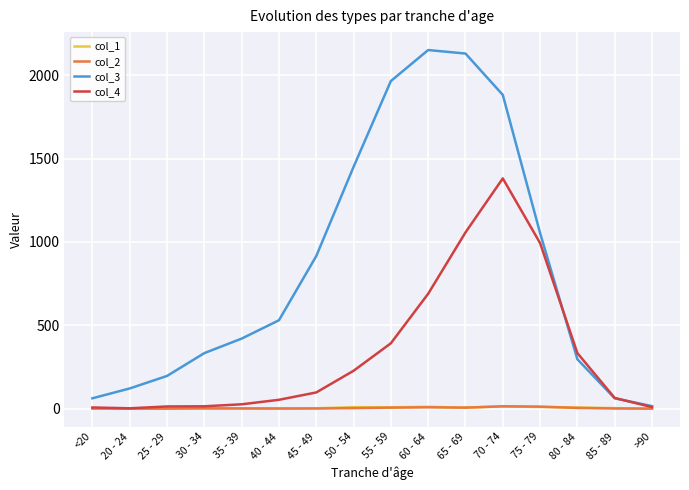

What is the difference between the col_4 values at <20 and 65 - 69?

1050